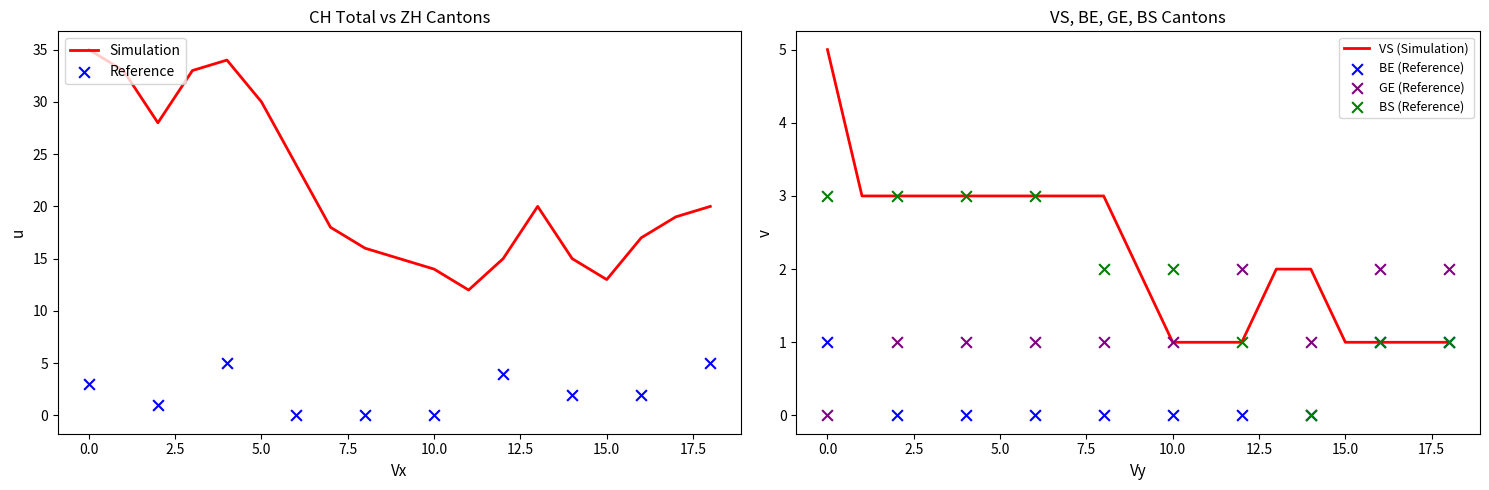

Is the value of CH at 2020-06-01 greater than the value of VS at 2020-07-03?

Yes